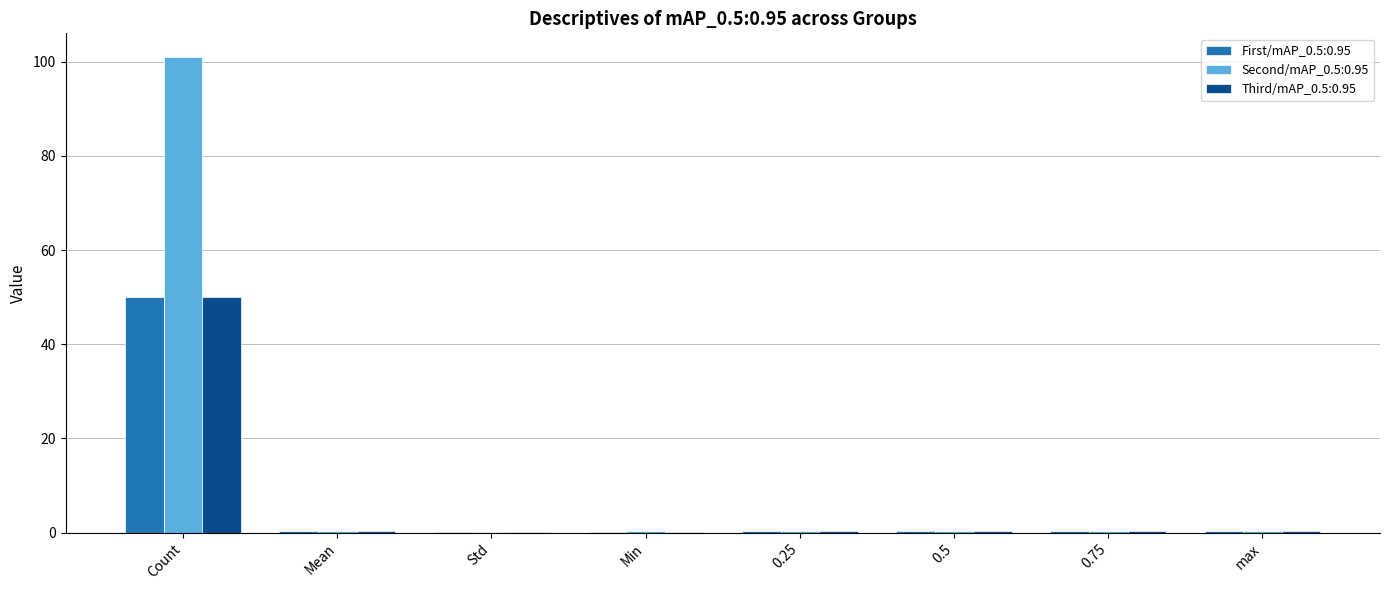

What is the sum of all Second/mAP_0.5:0.95 values?

103.2